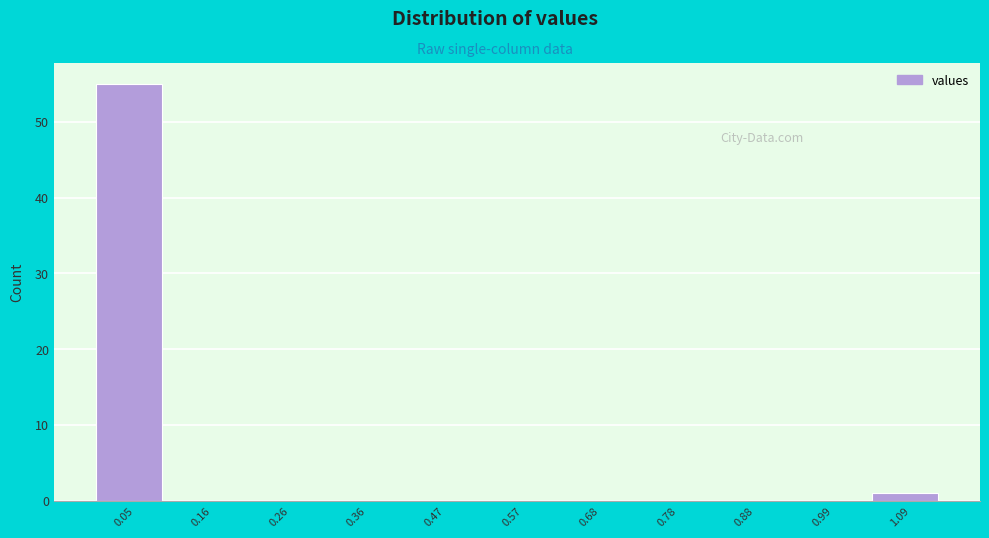

What is the height of the bar covering 1.04 to 1.14 on the x-axis? Neither the bar edges nor the heights are printed on the chart, so give them approximately, as read against the axes.

1